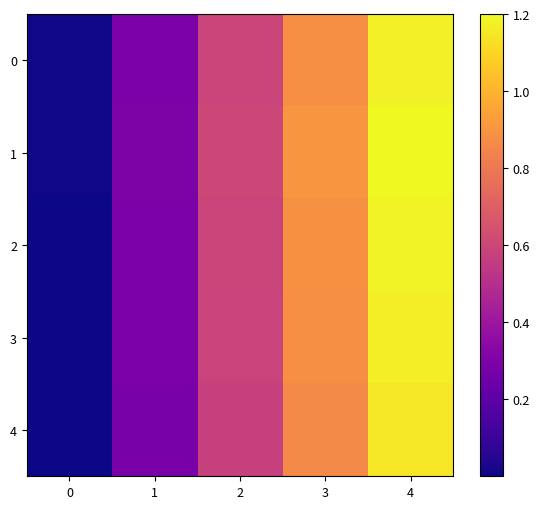

How many distinct data groups are displayed?

5